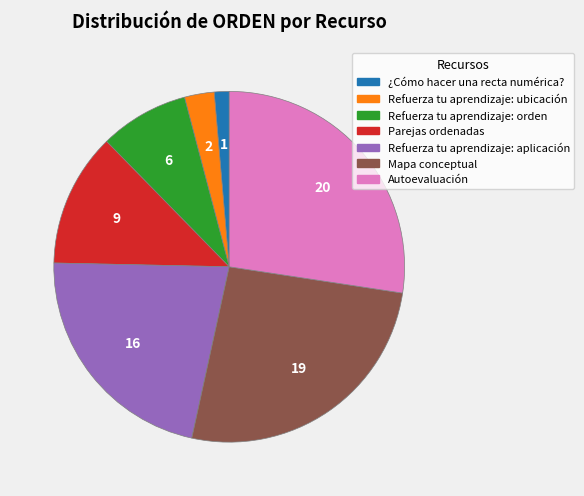

Which category has the biggest portion of the pie?

Autoevaluación